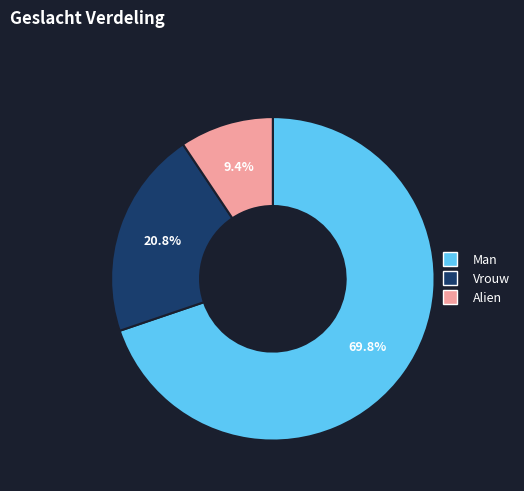

What is the smallest slice in the pie chart?

Alien